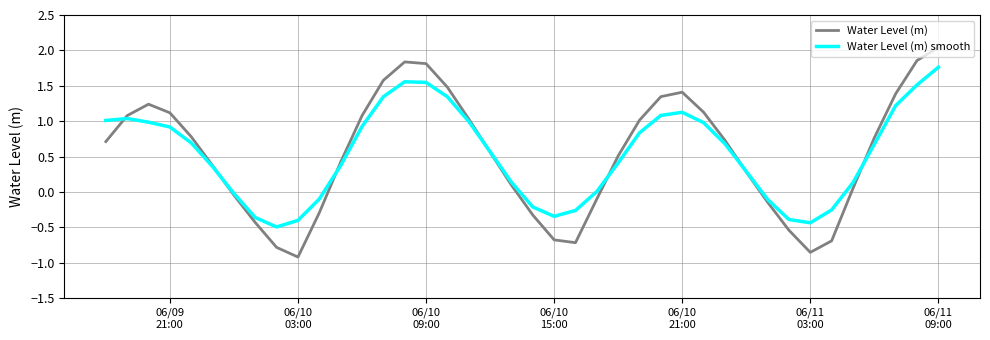

Which series has the largest range (max minus min)?

Water Level (m)